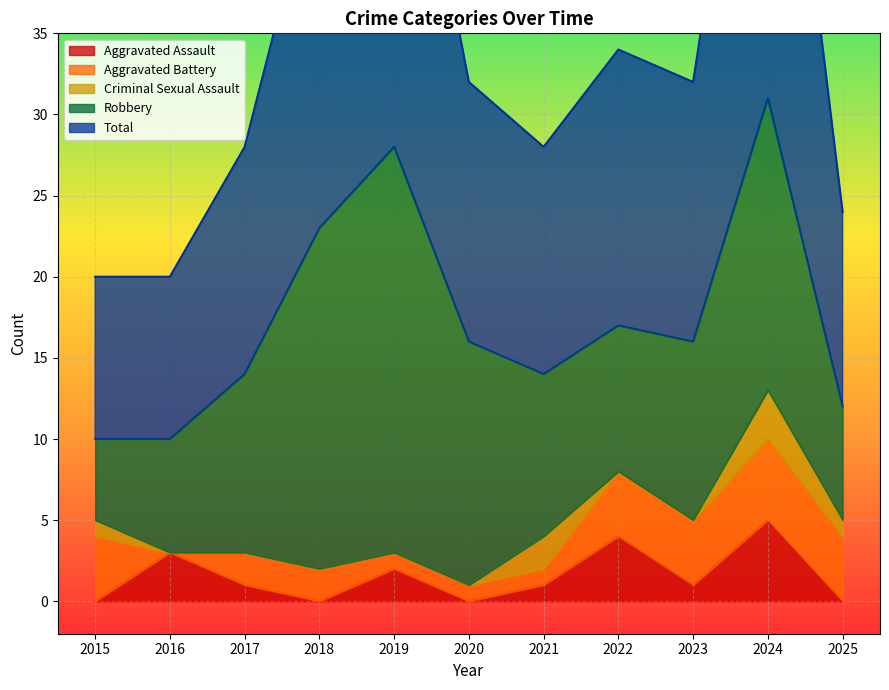

What is the total value across all series at 2020?

32